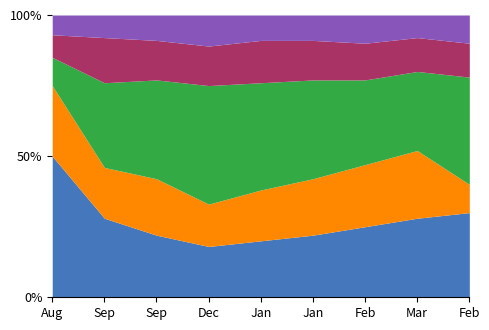

How many data points does each series have?

9